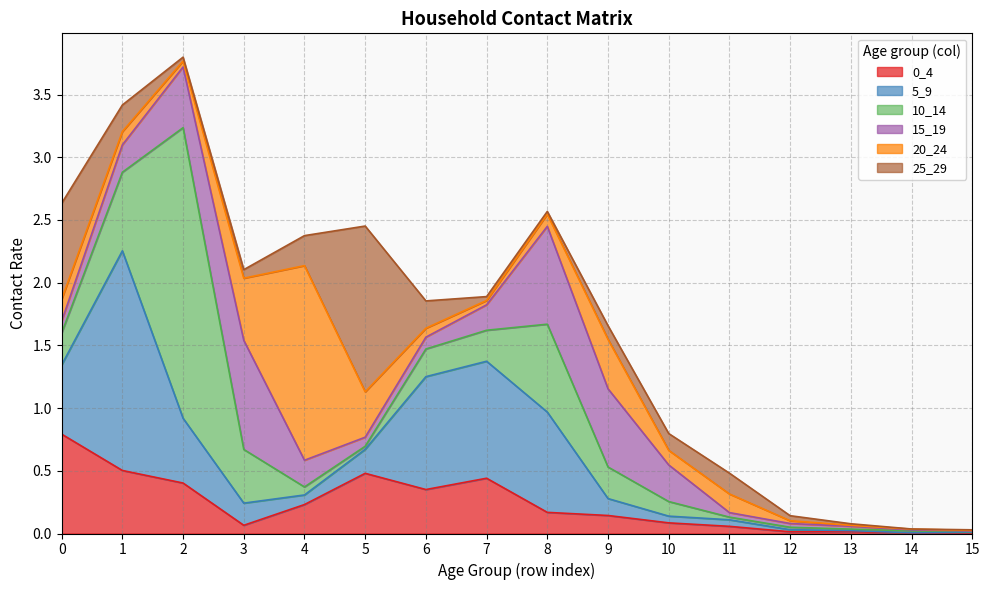

Which series has the largest total across all categories?

5_9